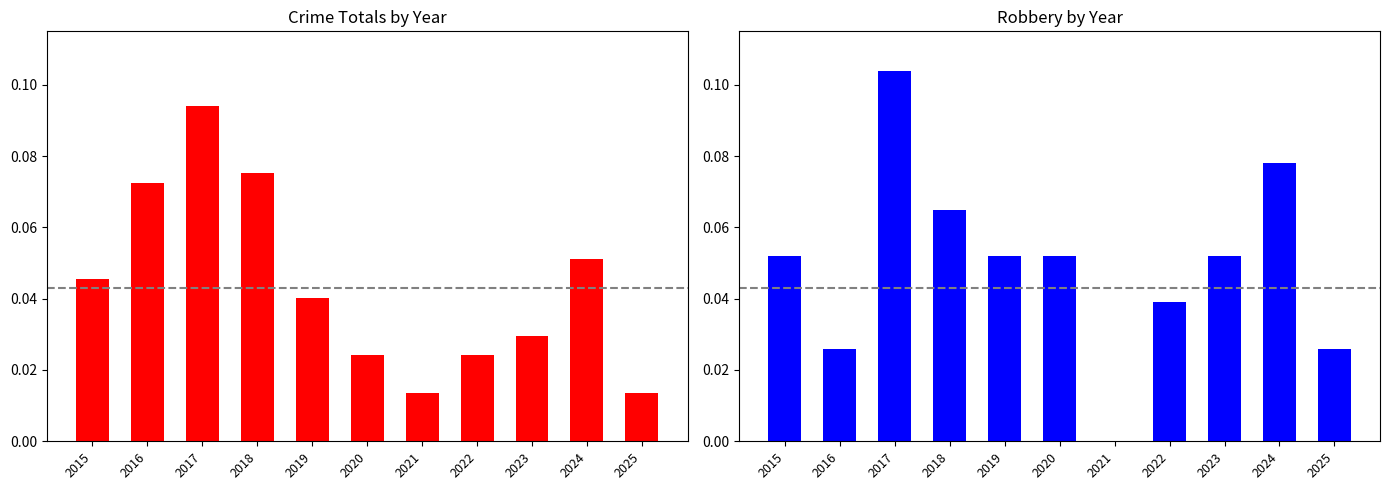

How many groups of bars are there?

11